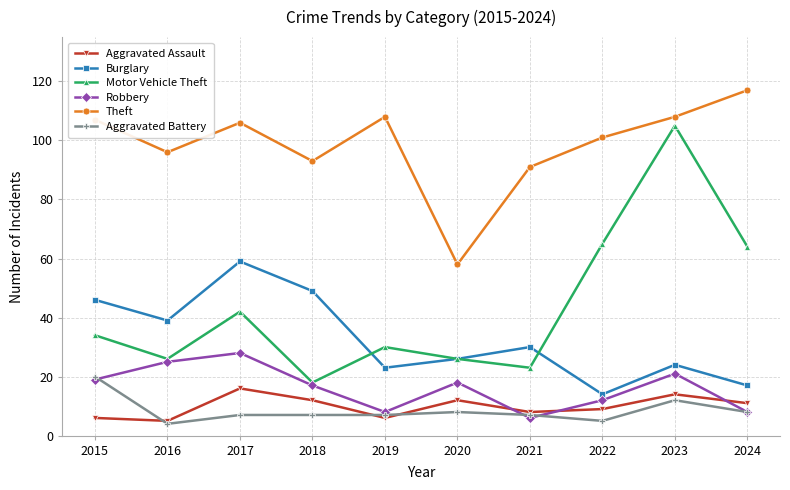

At which category is the sum across all series the highest?

2023